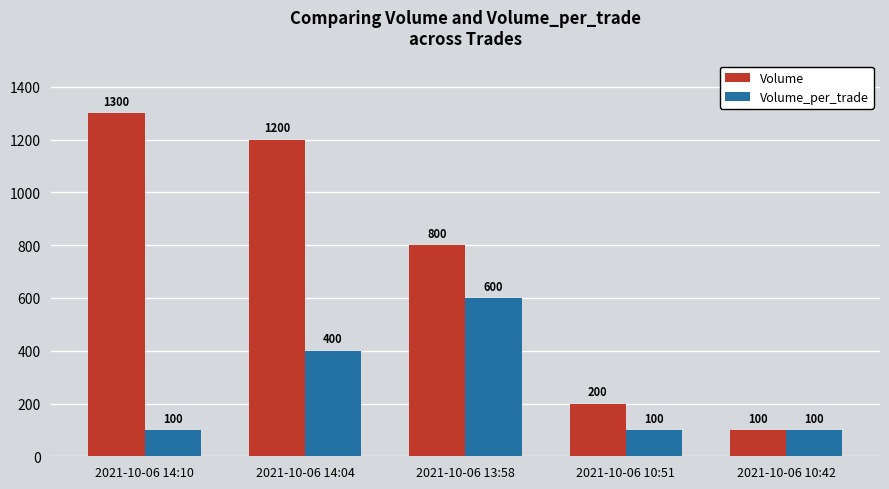

What is the smallest value displayed?

100